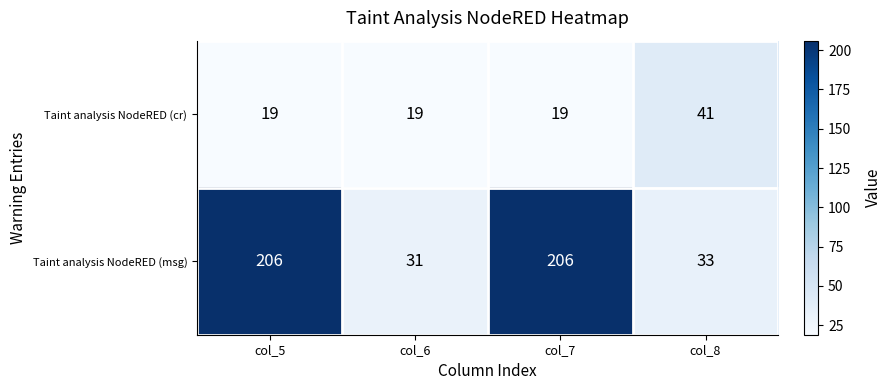

Reading left to right, list all the values displayed in this chart.

Taint analysis NodeRED (cr): 19	19	19	41
Taint analysis NodeRED (msg): 206	31	206	33